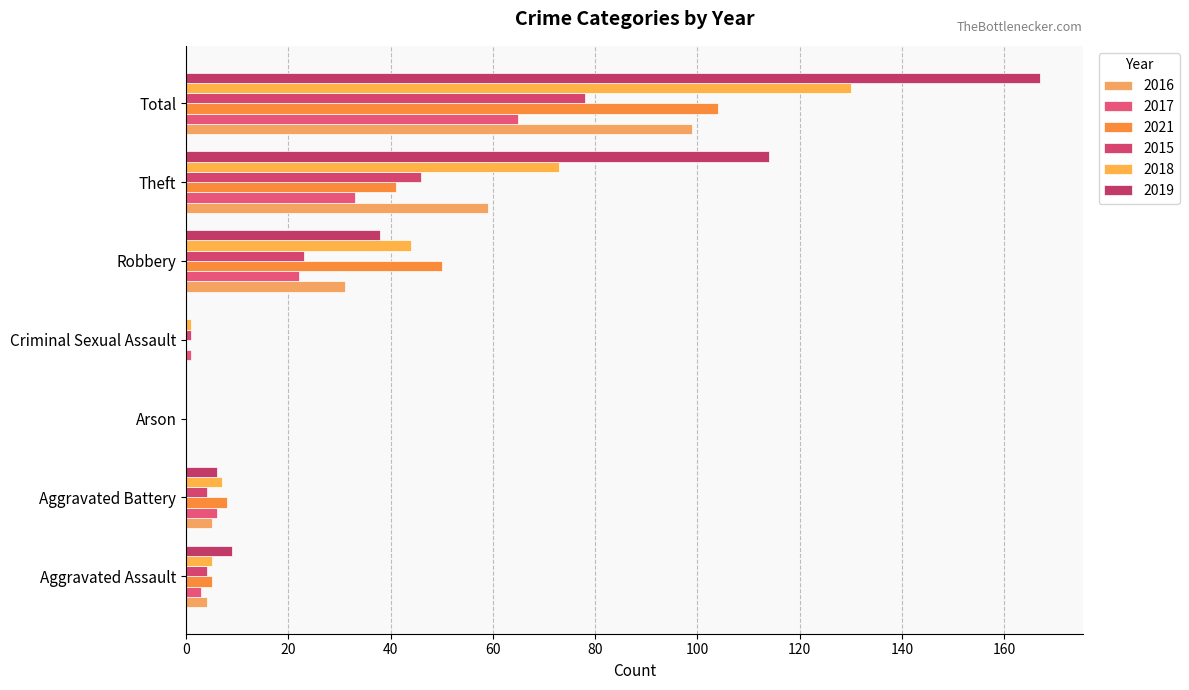

What is the difference between the maximum and minimum values in the 2018 series?

130